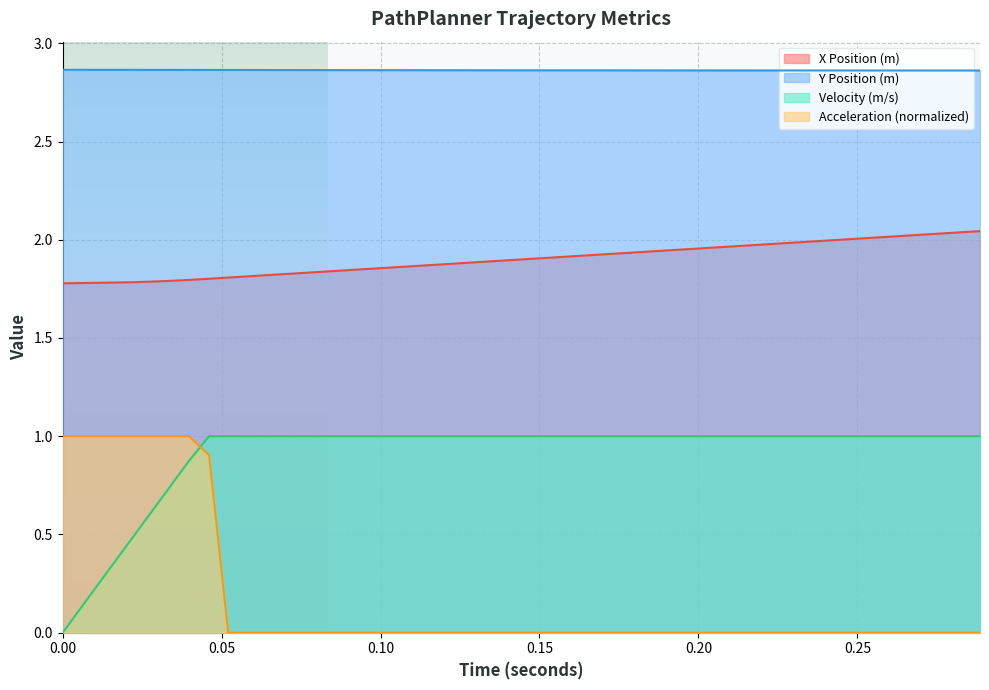

Rank the categories by accelerationMetersPerSecondSq value from lowest to highest.

0.05207631755690556, 0.058163913761930336, 0.06432525228809789, 0.07055972809510004, 0.07686673581965499, 0.08324566979426921, 0.08969592406465882, 0.09621689240594523, 0.10280796833772203, 0.1094685451380938, 0.11619801585676212, 0.12299577332724372, 0.12986121017827654, 0.13679371884449365, 0.14379269157640598, 0.15085752044975603, 0.1579875973742856, 0.16518231410196146, 0.172441062234702, 0.17976323323163265, 0.18714821841591497, 0.19459540898117142, 0.2021041959975341, 0.20967397041735003, 0.21730412308055835, 0.2249940447197681, 0.23274312596505148, 0.24055075734847517, 0.24841632930838428, 0.25633923219345767, 0.2643188562665447, 0.272354591708302, 0.2804458286206419, 0.28859195702999907, 0.046063068370130536, 0.0, 0.022783211141537005, 0.03972536179988369, 0.03232843601756341